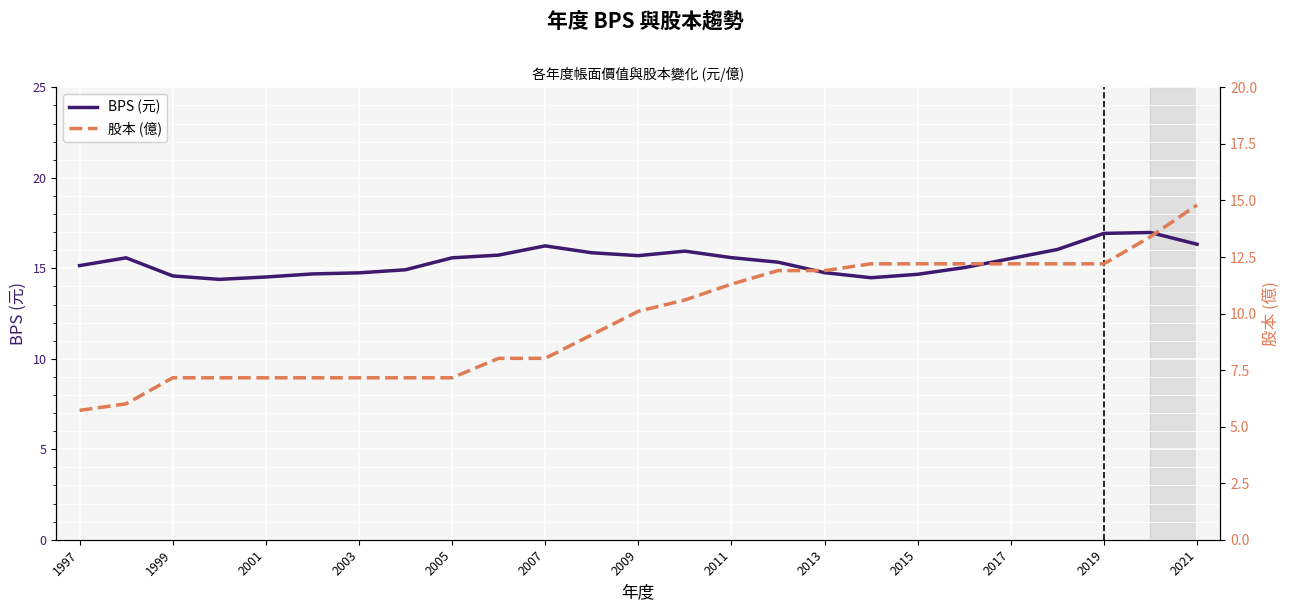

What is the difference between the maximum and minimum values in the 股本 (億) series?

9.1